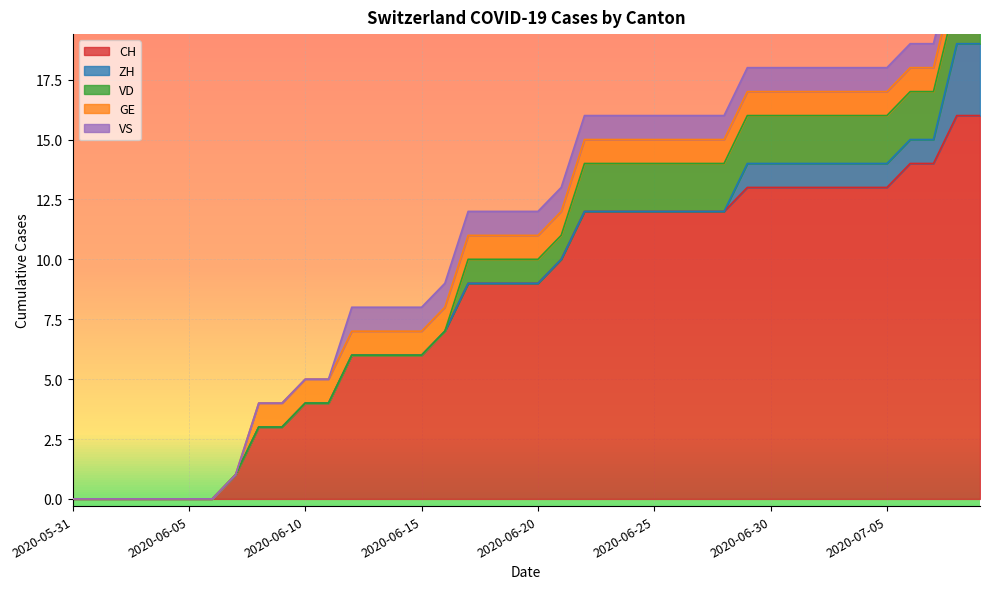

The value of ZH at 2020-07-07 is 0. True or false?

False